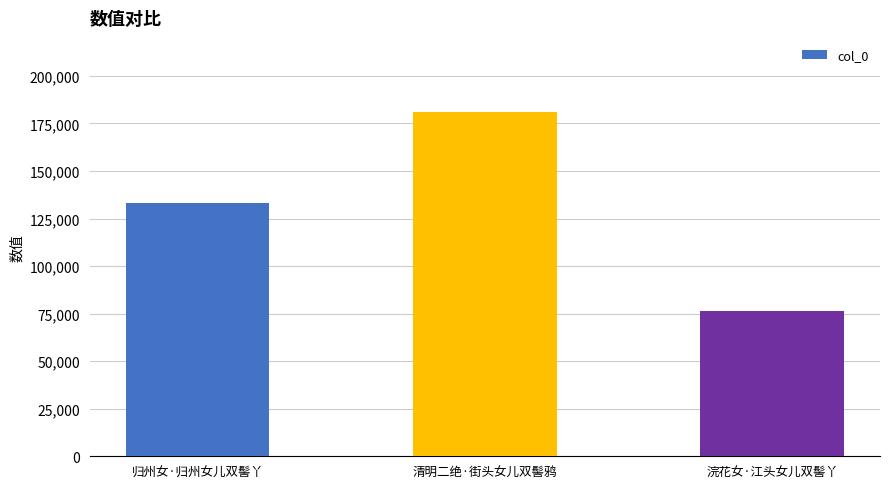

Rank the categories by value from lowest to highest.

浣花女·江头女儿双髻丫, 归州女·归州女儿双髻丫, 清明二绝·街头女儿双髻鸦